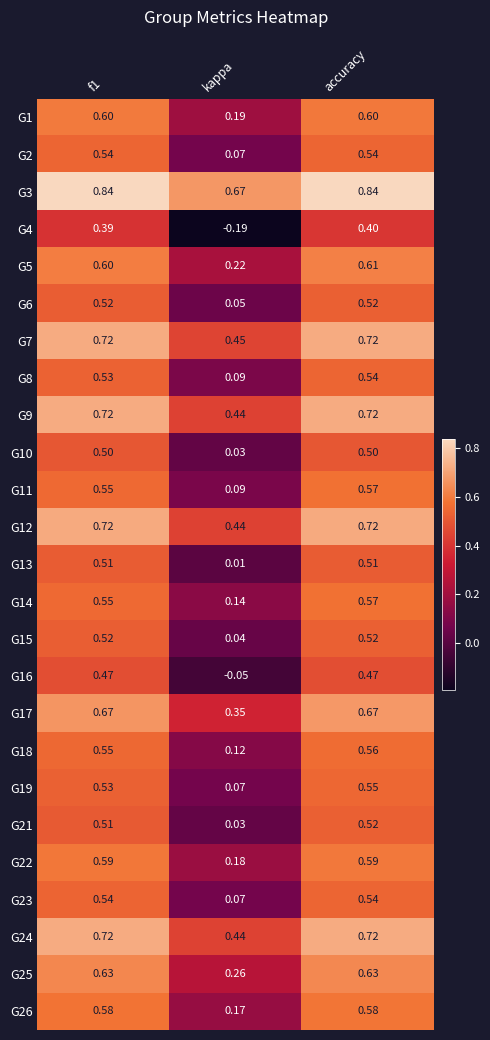

Which series has the largest total across all categories?

G3